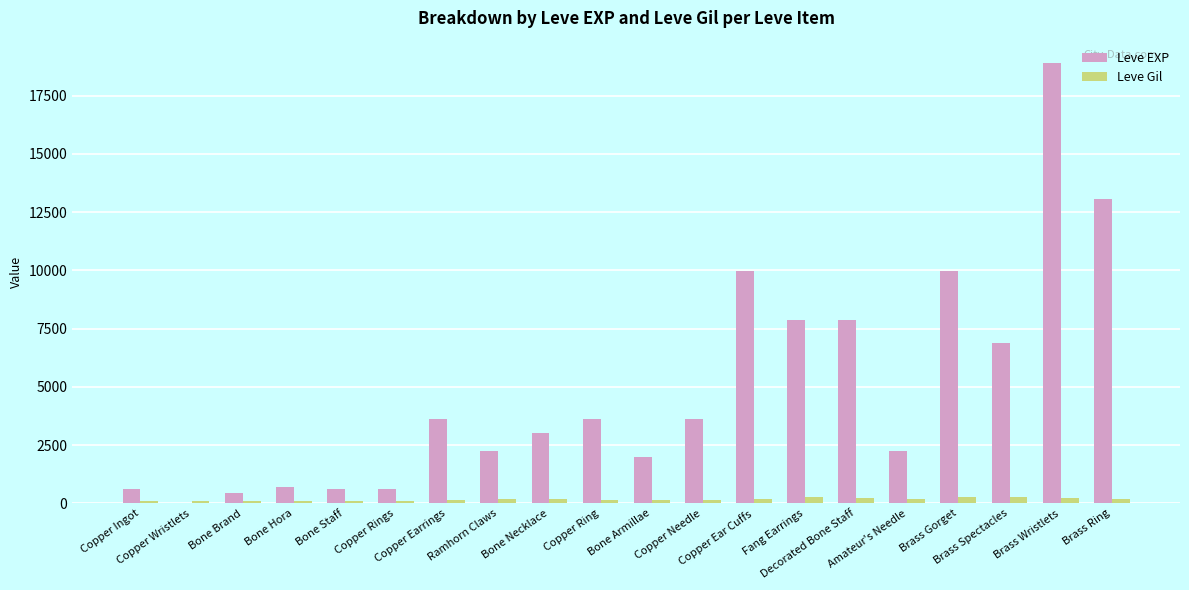

Which series has the largest total across all categories?

Leve EXP